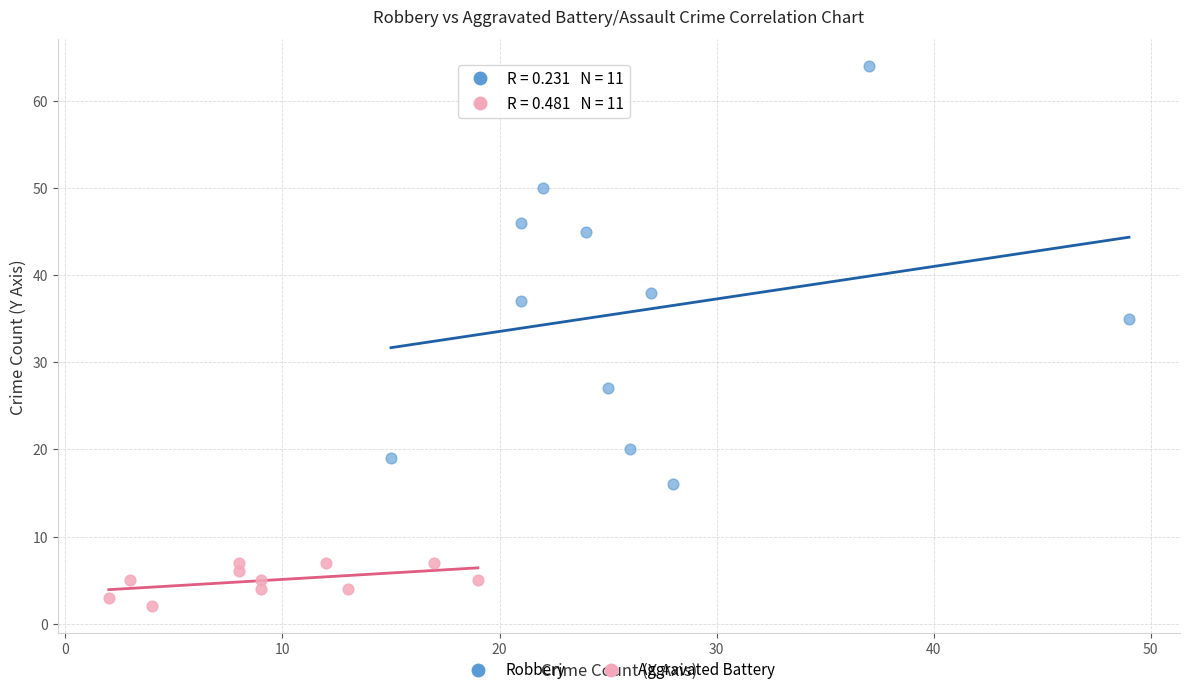

Which series contains the highest Y value?

Robbery